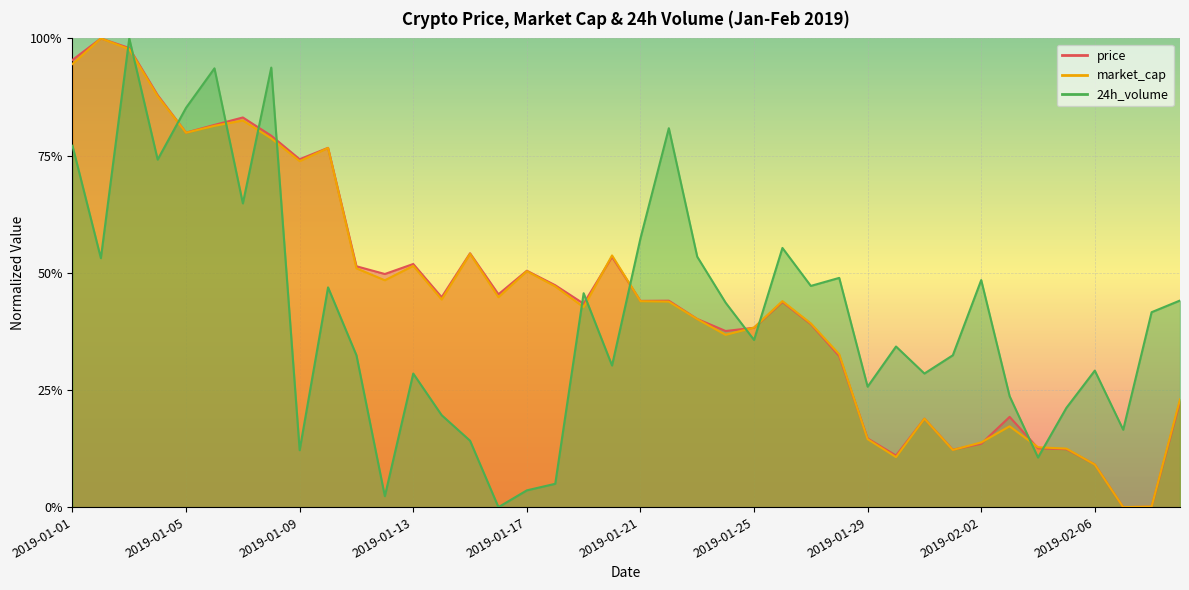

List the labels in order of 24h_volume value, largest first.

2019-01-03, 2019-01-08, 2019-01-06, 2019-01-05, 2019-01-22, 2019-01-01, 2019-01-04, 2019-01-07, 2019-01-21, 2019-01-26, 2019-01-23, 2019-01-02, 2019-01-28, 2019-02-02, 2019-01-27, 2019-01-10, 2019-01-19, 2019-02-09, 2019-01-24, 2019-02-08, 2019-01-25, 2019-01-30, 2019-01-11, 2019-02-01, 2019-01-20, 2019-02-06, 2019-01-13, 2019-01-31, 2019-01-29, 2019-02-03, 2019-02-05, 2019-01-14, 2019-02-07, 2019-01-15, 2019-01-09, 2019-02-04, 2019-01-18, 2019-01-17, 2019-01-12, 2019-01-16